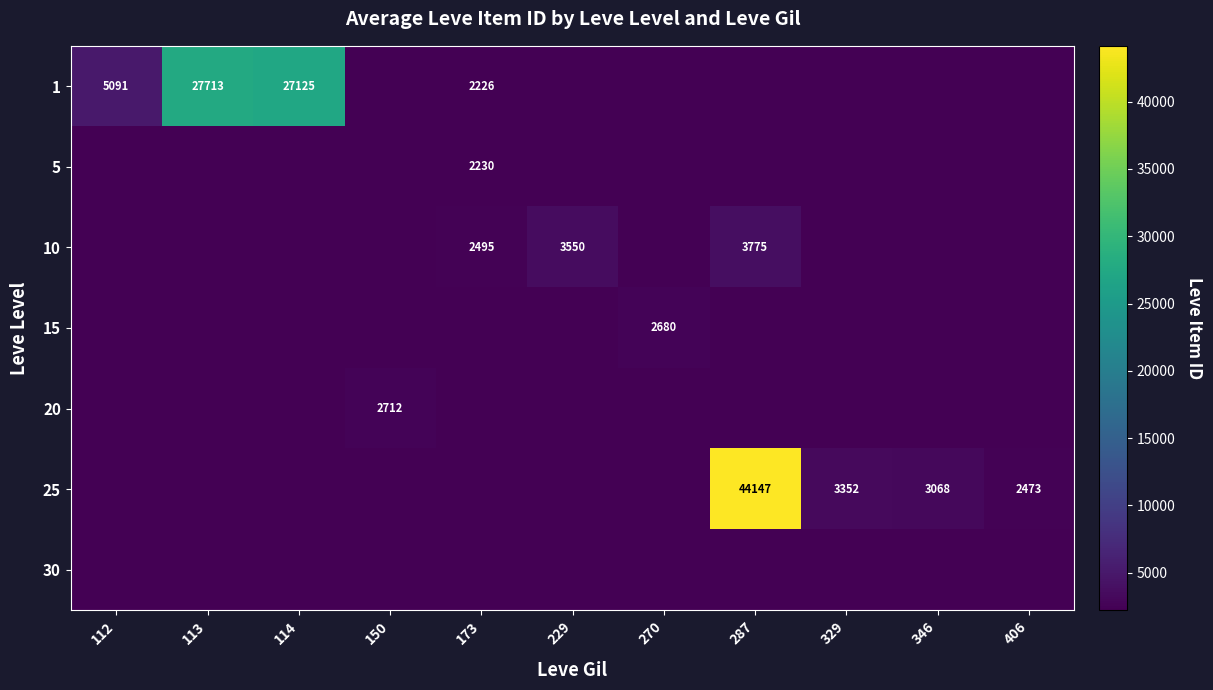

Is the value of 25 at 173 greater than the value of 20 at 112?

No